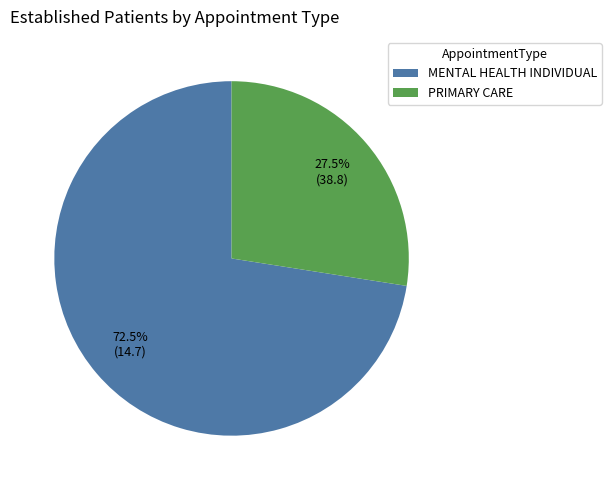

Which category has the biggest portion of the pie?

MENTAL HEALTH INDIVIDUAL